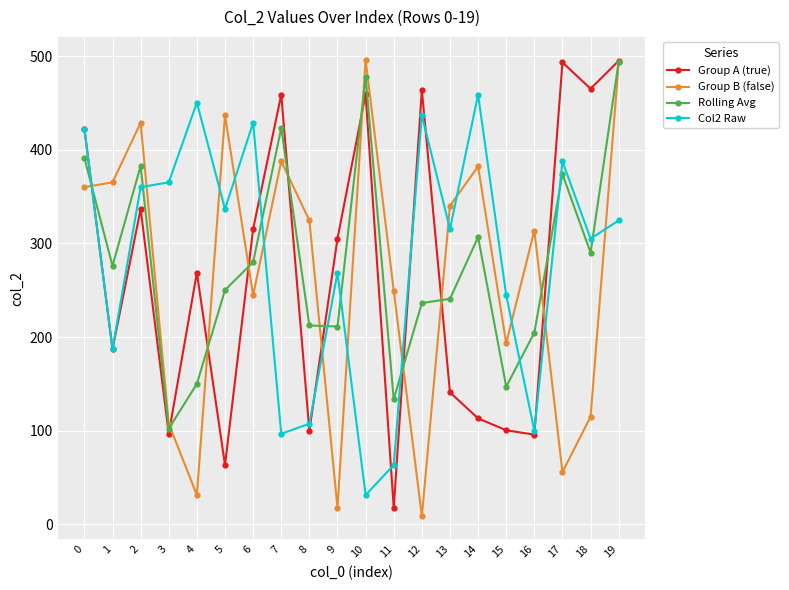

Which label corresponds to the smallest value in the chart?

12